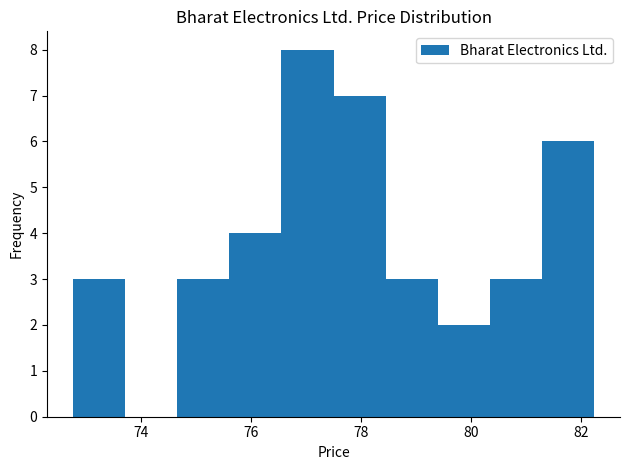

Over which range of the x-axis is the bar tallest?

76.6 to 77.4